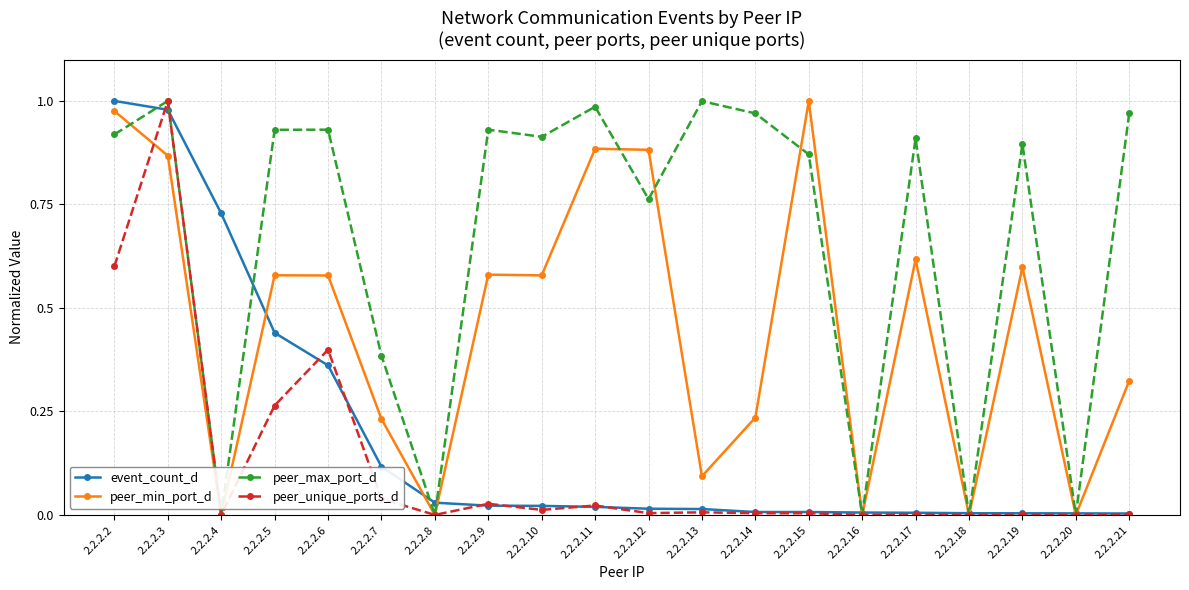

Which series changed the most between 2.2.2.6 and 2.2.2.10?

peer_unique_ports_d